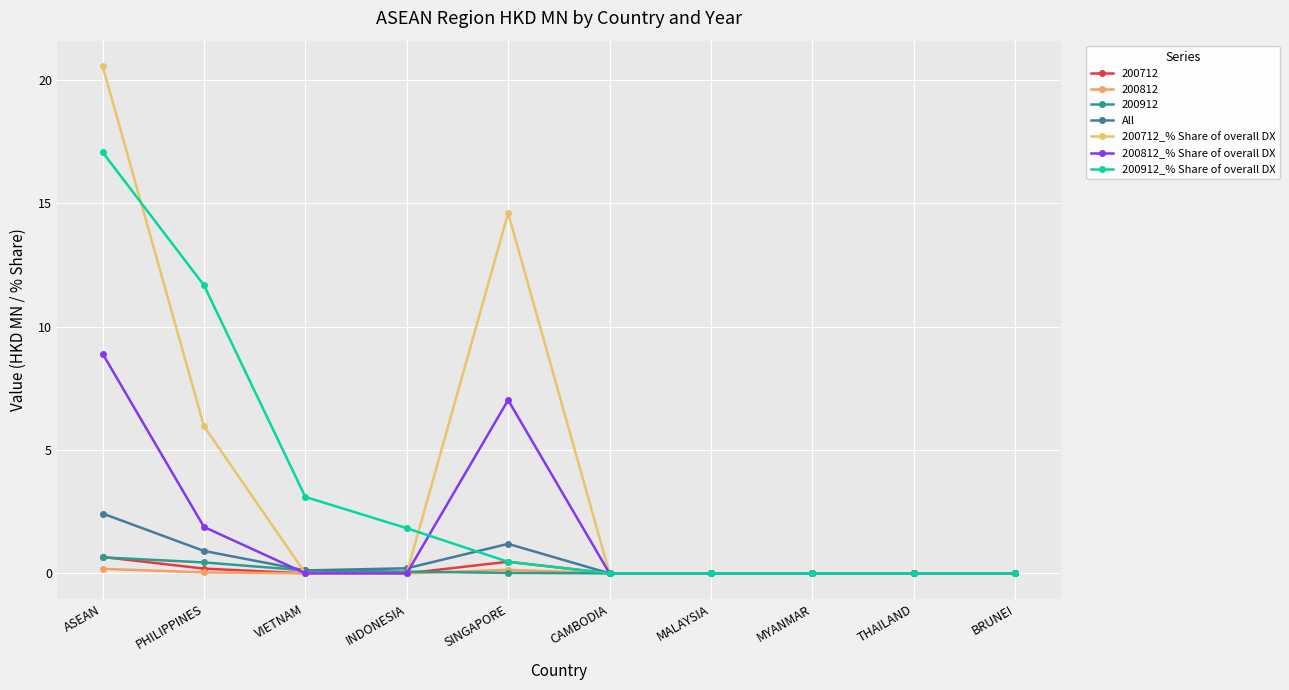

True or false: 200912_% Share of overall DX and 200712_% Share of overall DX cross at least once.

True